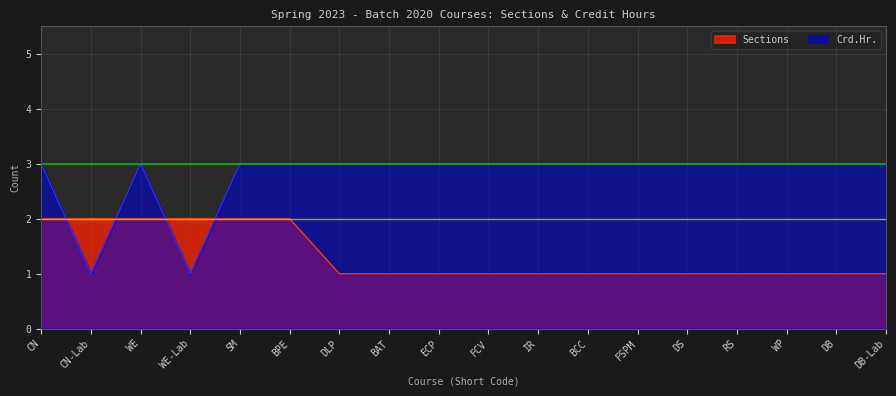

True or false: Sections has more than 1 points higher than both neighbors.

False